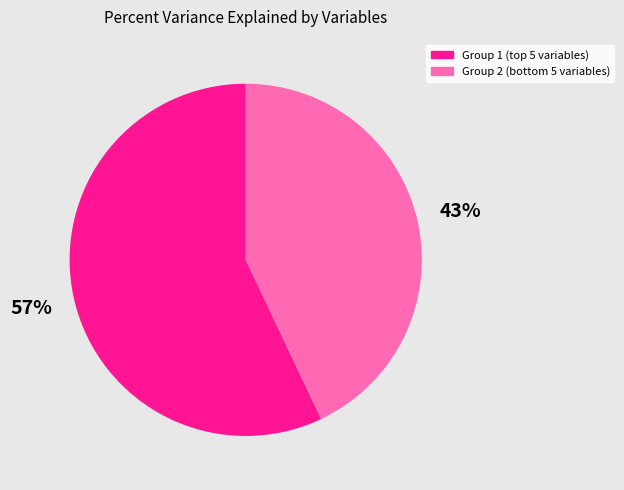

Which category has the smallest portion of the pie?

Group 2 (bottom 5 variables)